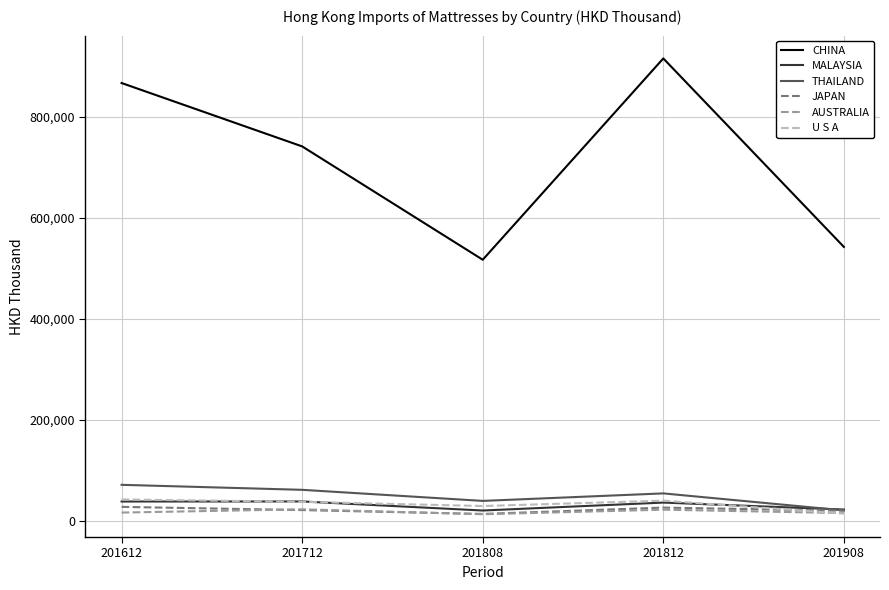

Which series has the widest spread of values?

CHINA